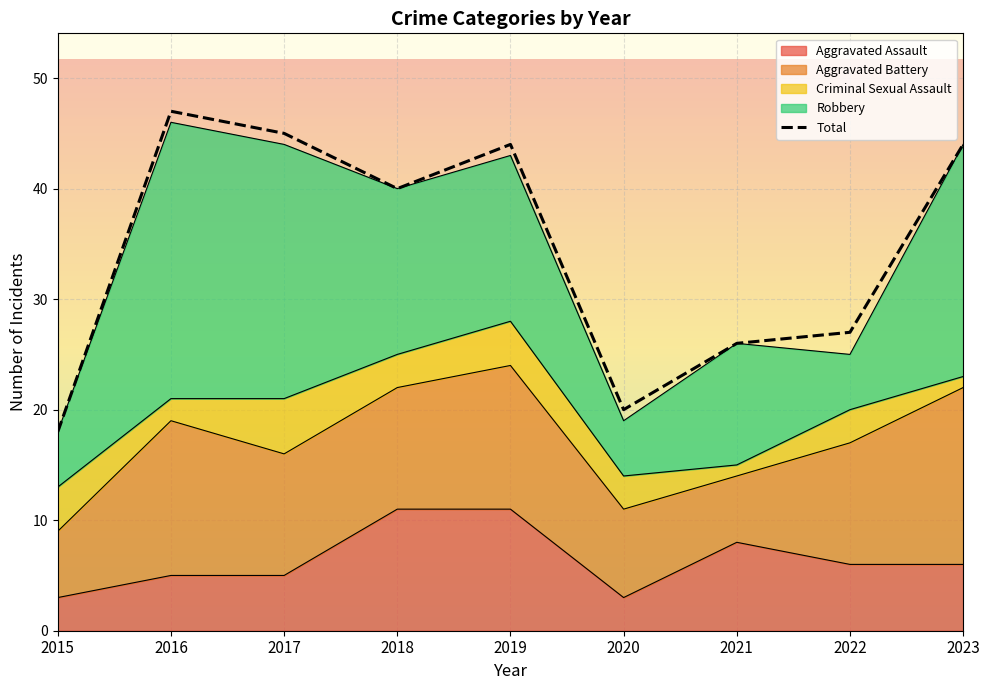

At which category does the data reach its first local valley?

2018